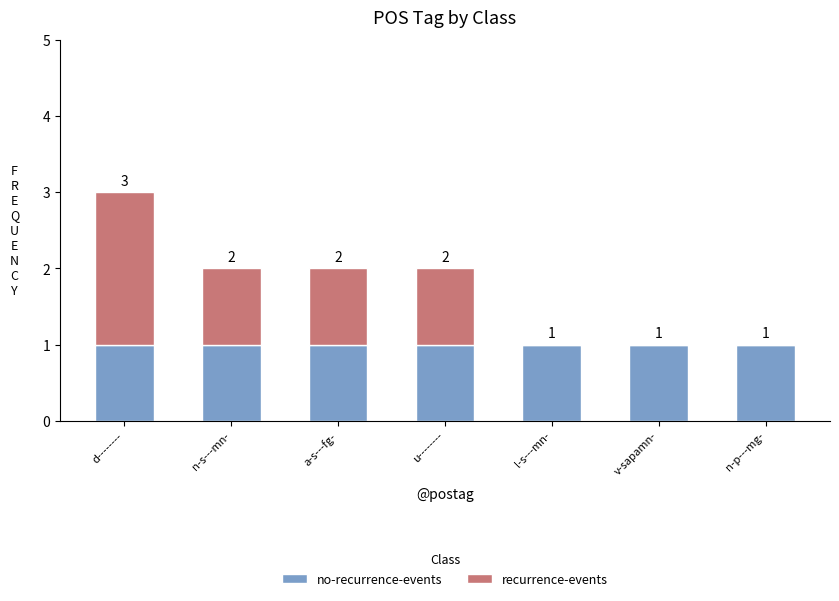

At which category is the sum across all series the highest?

d--------